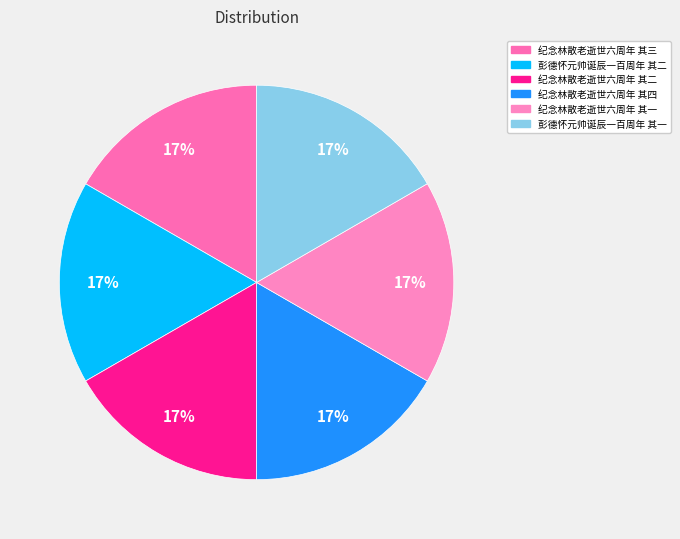

Does 纪念林散老逝世六周年 其二 account for over 50% of the chart?

No